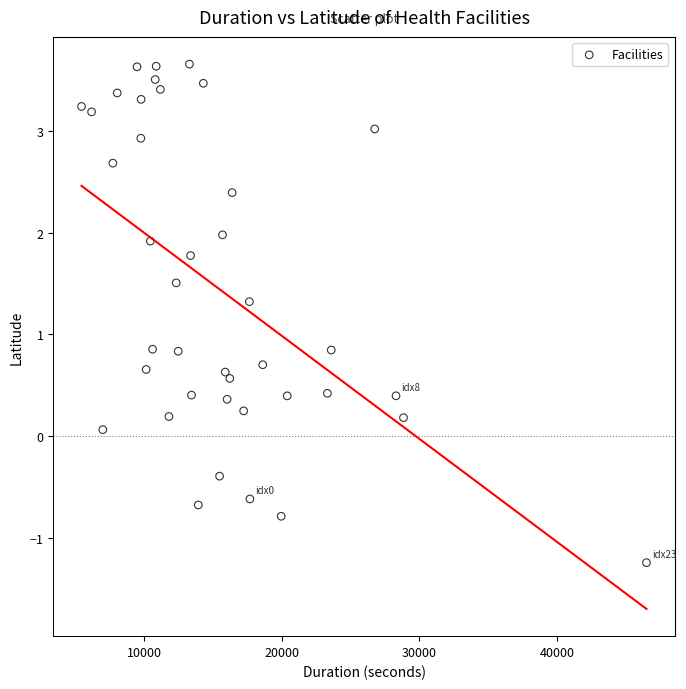

What is the range of X values (max minus min)?

41060.0